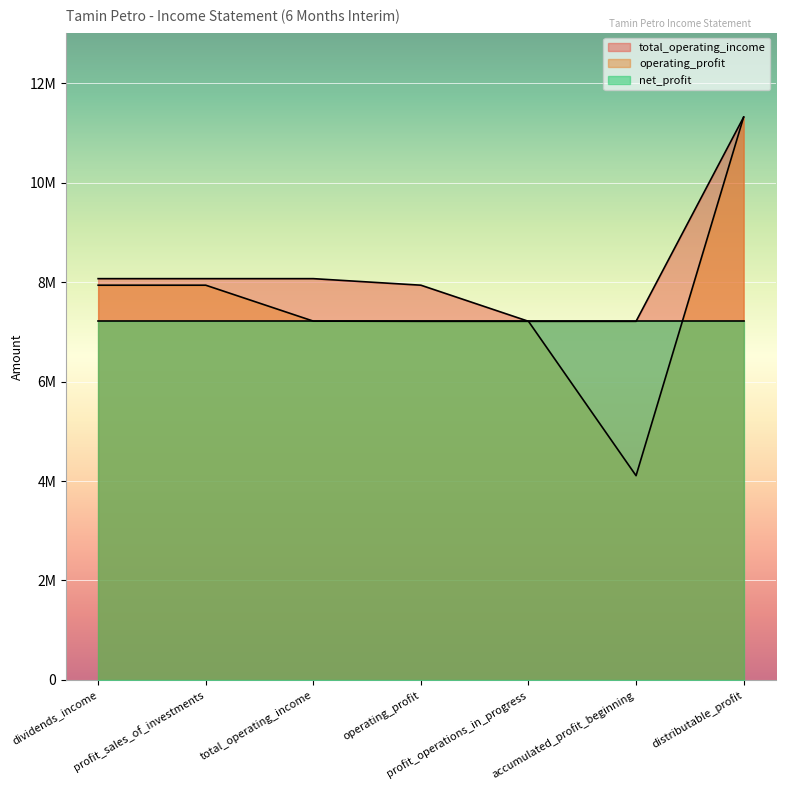

At which category does the chart reach its minimum across all series?

accumulated_profit_beginning